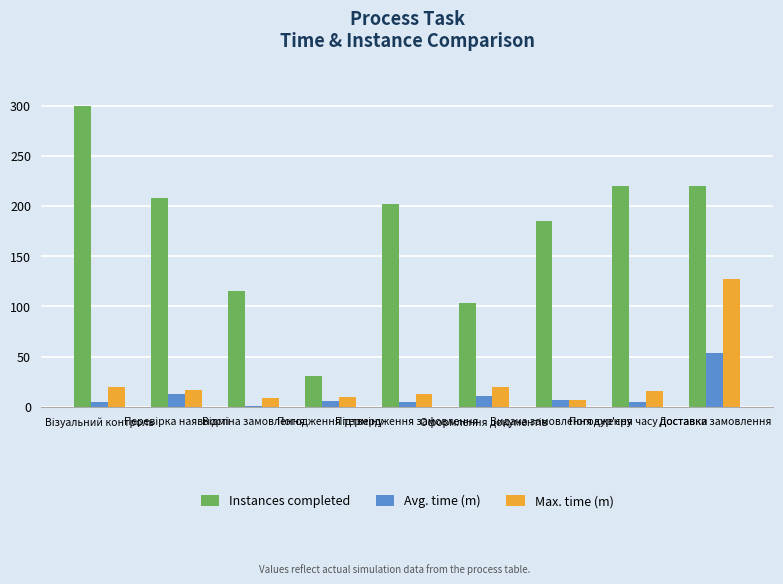

Which series has the largest range (max minus min)?

Instances completed